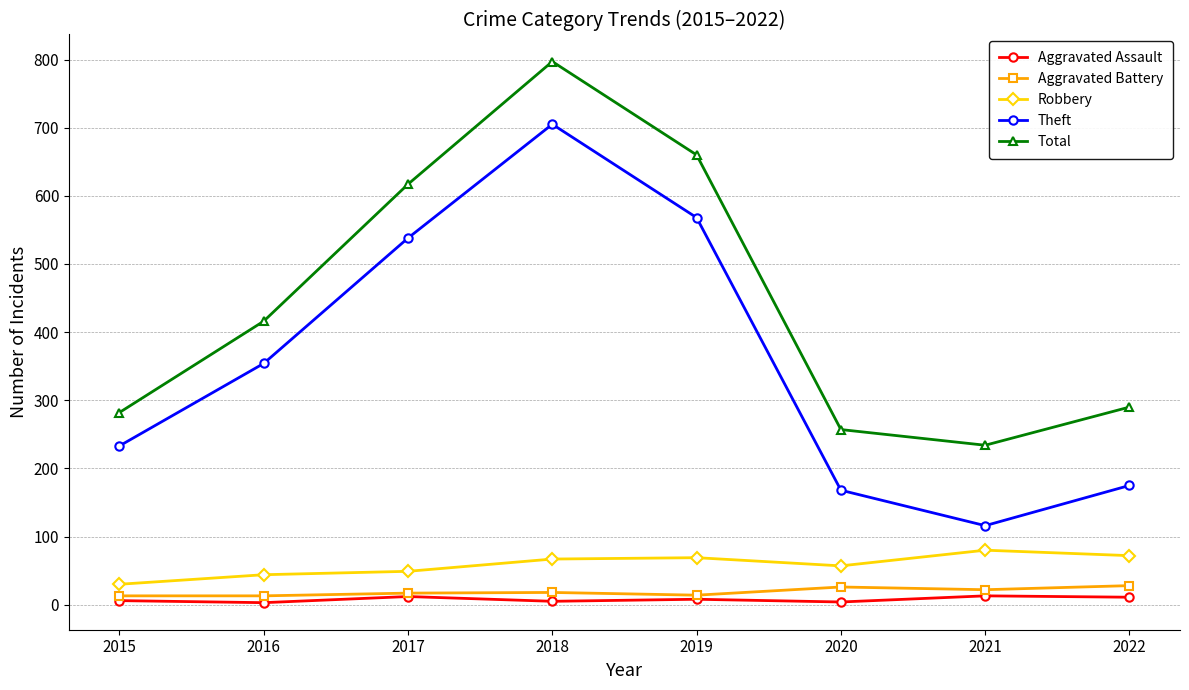

At how many categories does at least one series exceed 314?

4